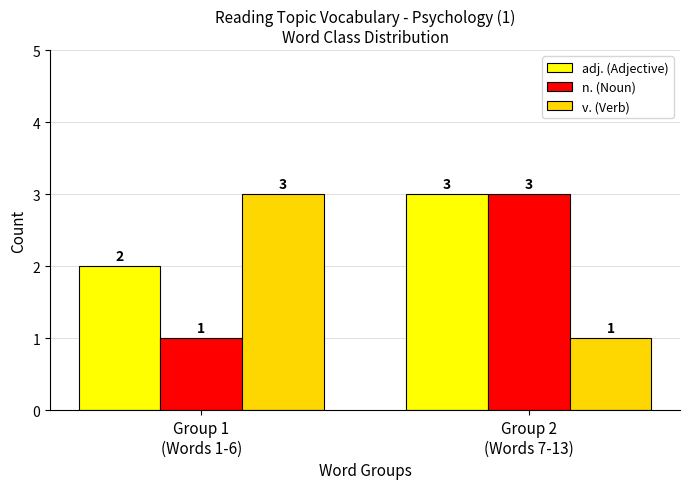

At which category is the sum across all series the highest?

Group 2
(Words 7-13)